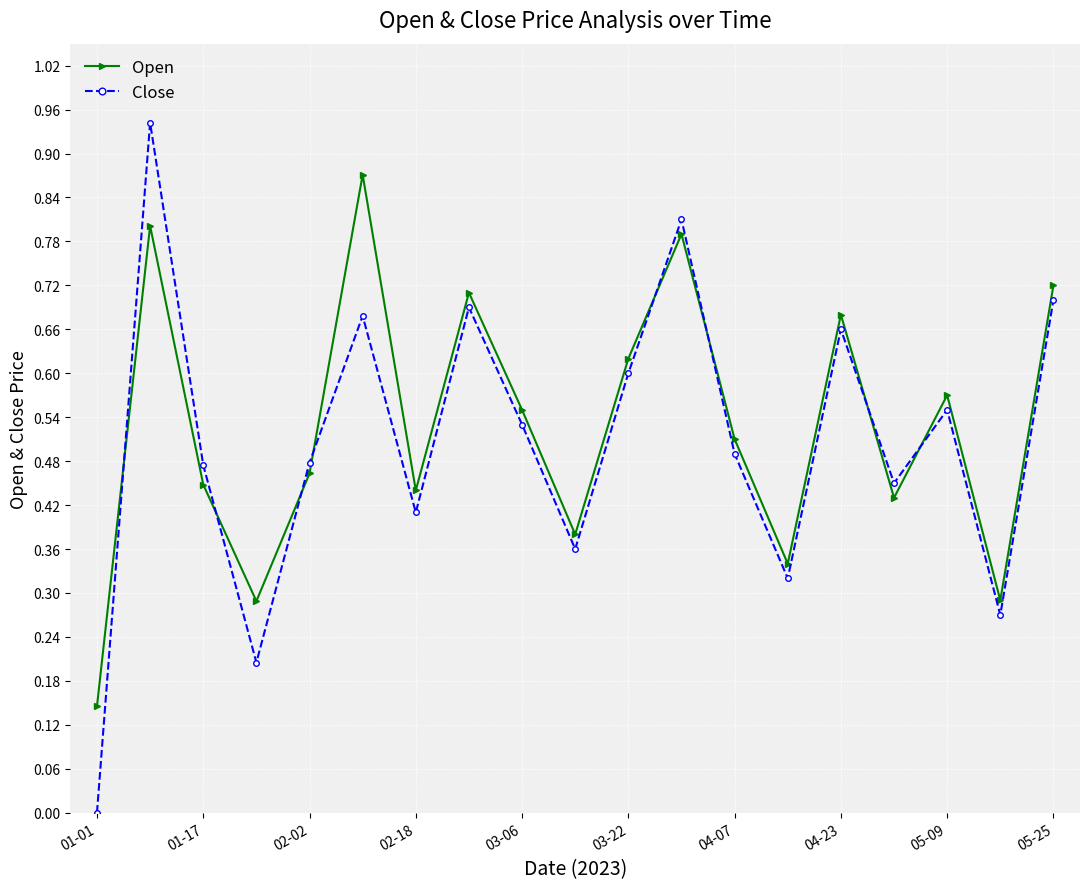

Rank the series by their maximum value, from highest to lowest.

Close, Open